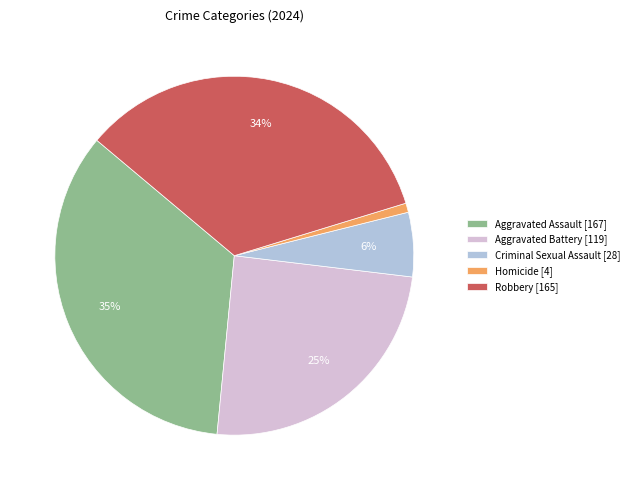

How many slices are in this pie chart?

5